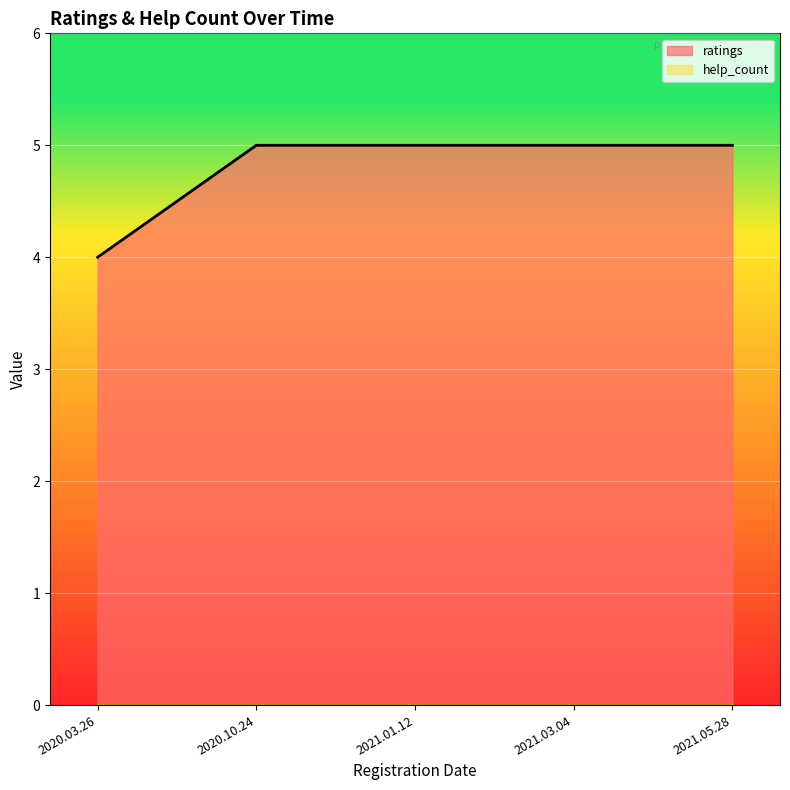

How many data points are less than 5?

1